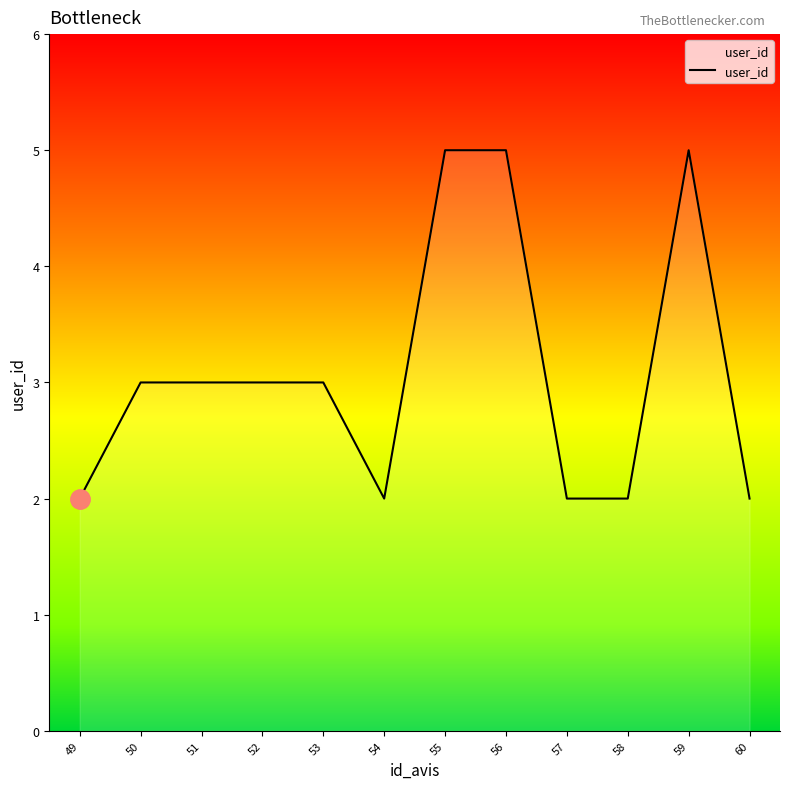

What is the change in value from 53 to 54?

-1